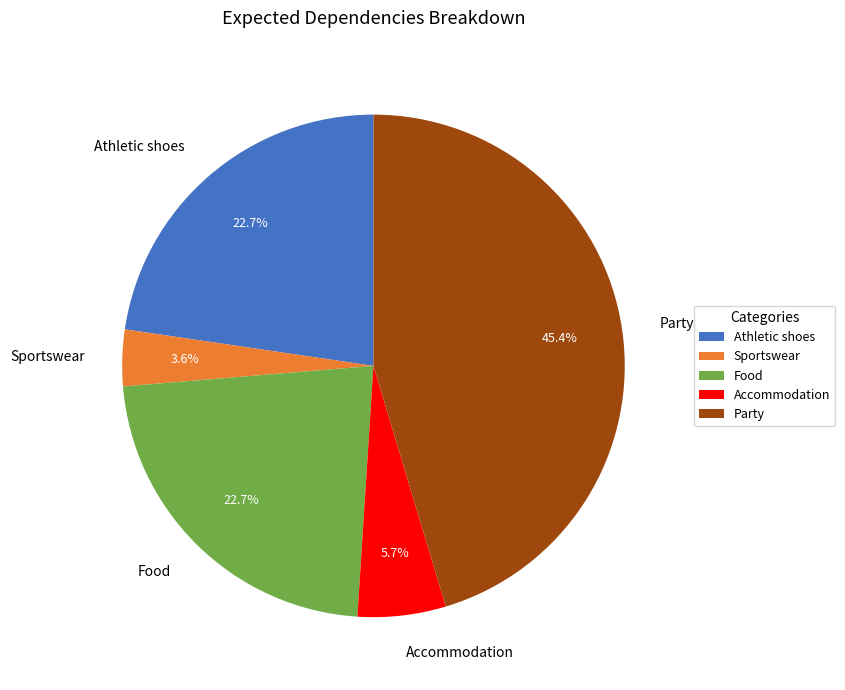

How many slices are in this pie chart?

5